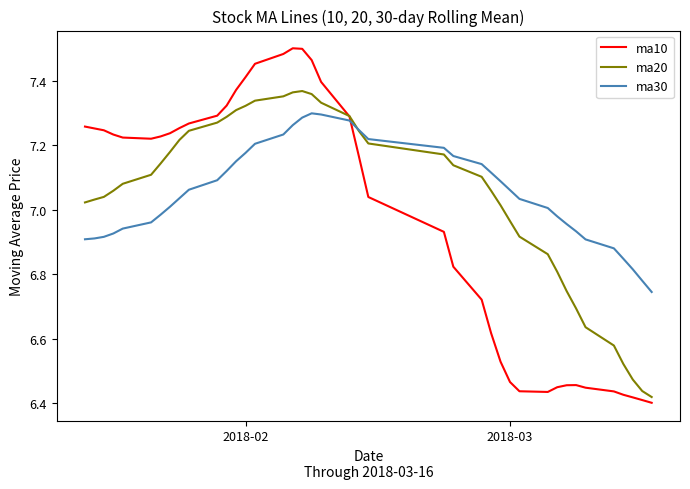

Rank the series by their maximum value, from lowest to highest.

ma30, ma20, ma10